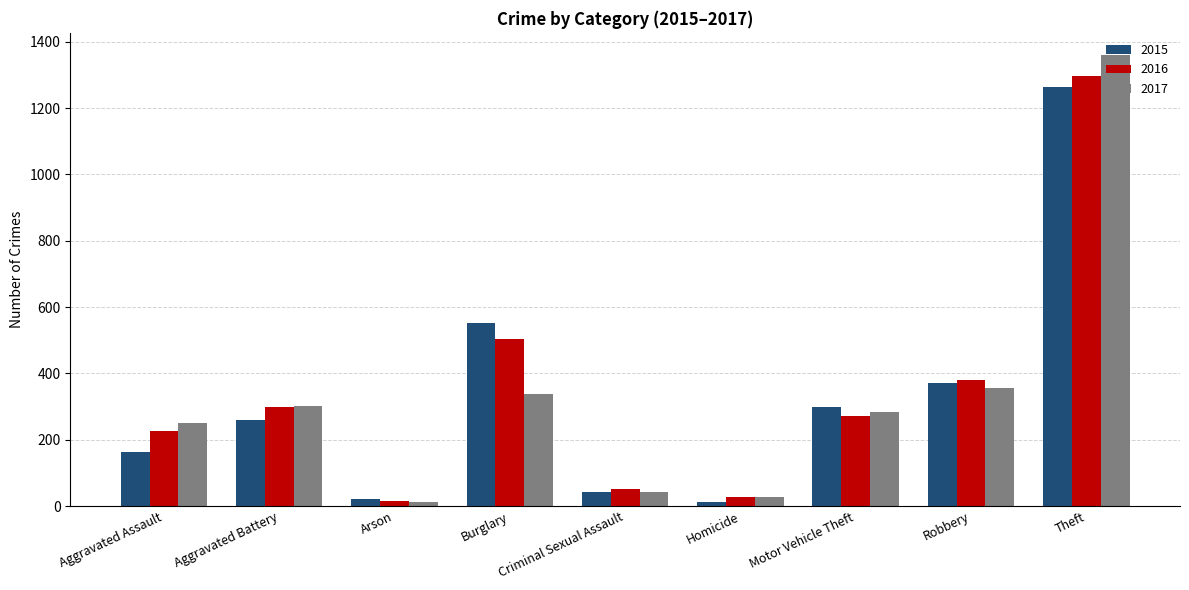

What is the spread (max minus min) of values at Burglary?

213